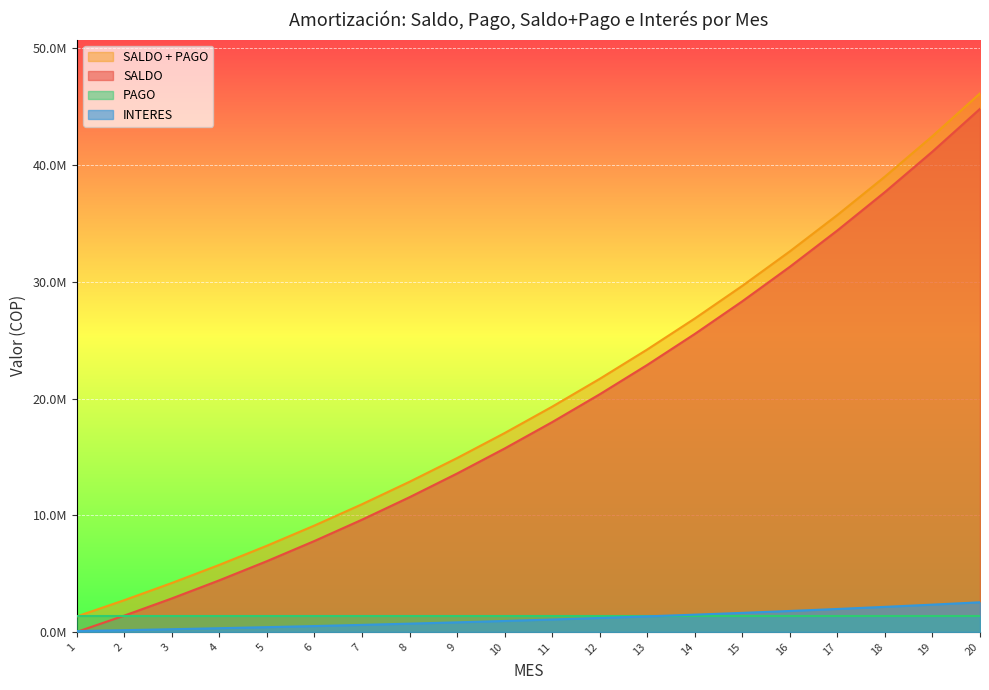

True or false: INTERES has more than 2 interior local peaks.

False